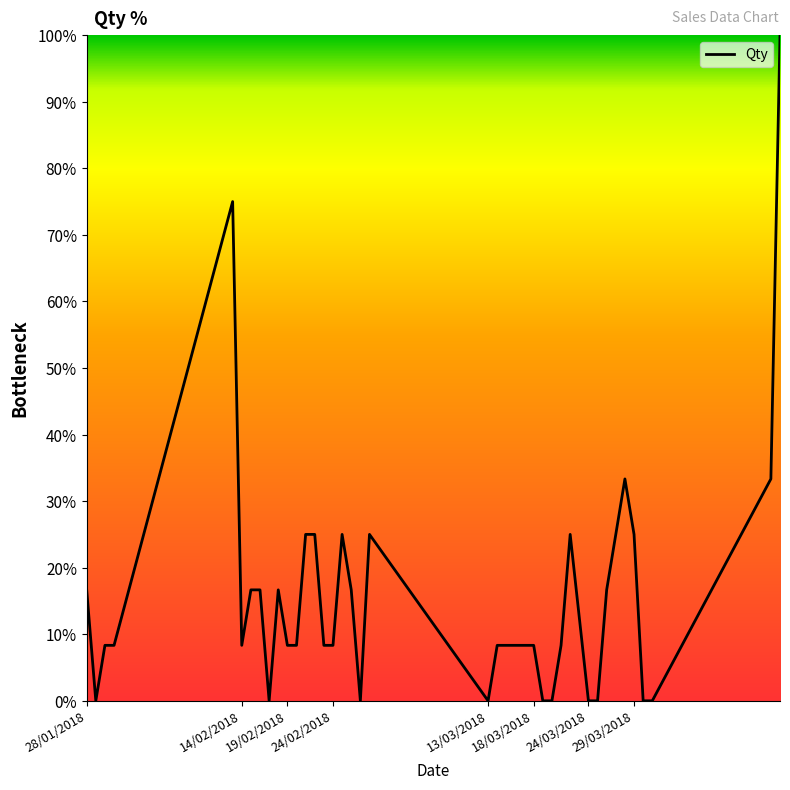

What is the maximum value shown in the chart?

100.0